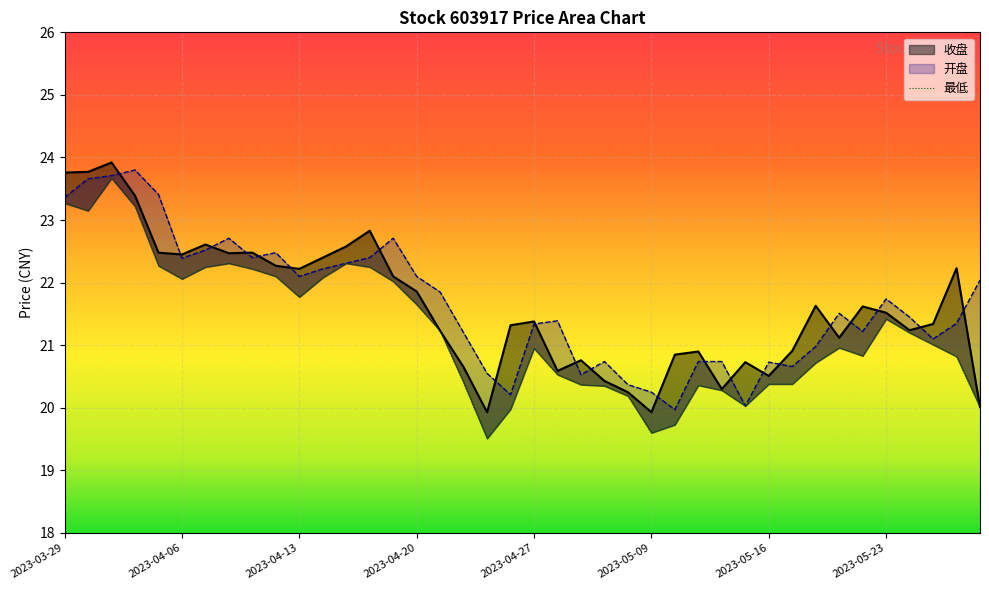

True or false: the data has more than 2 interior local peaks.

True